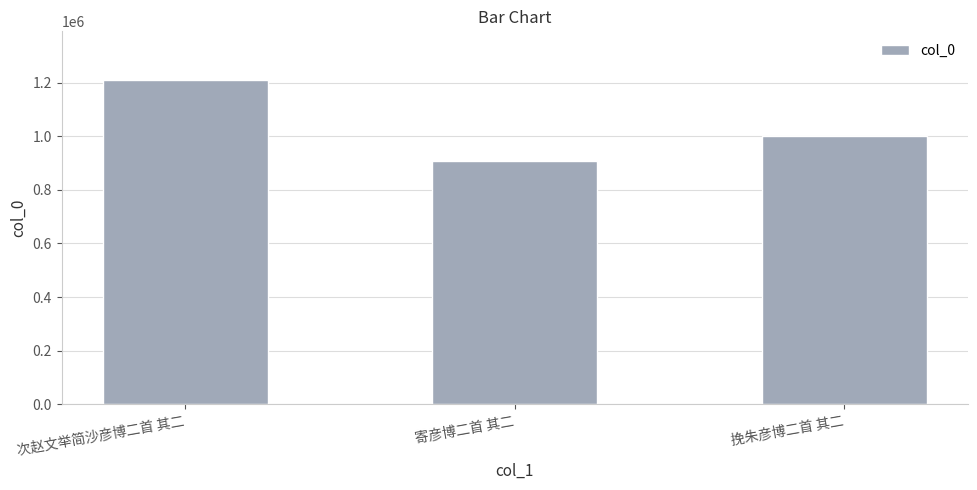

At which label is the value closest to 1058769?

挽朱彦博二首 其二